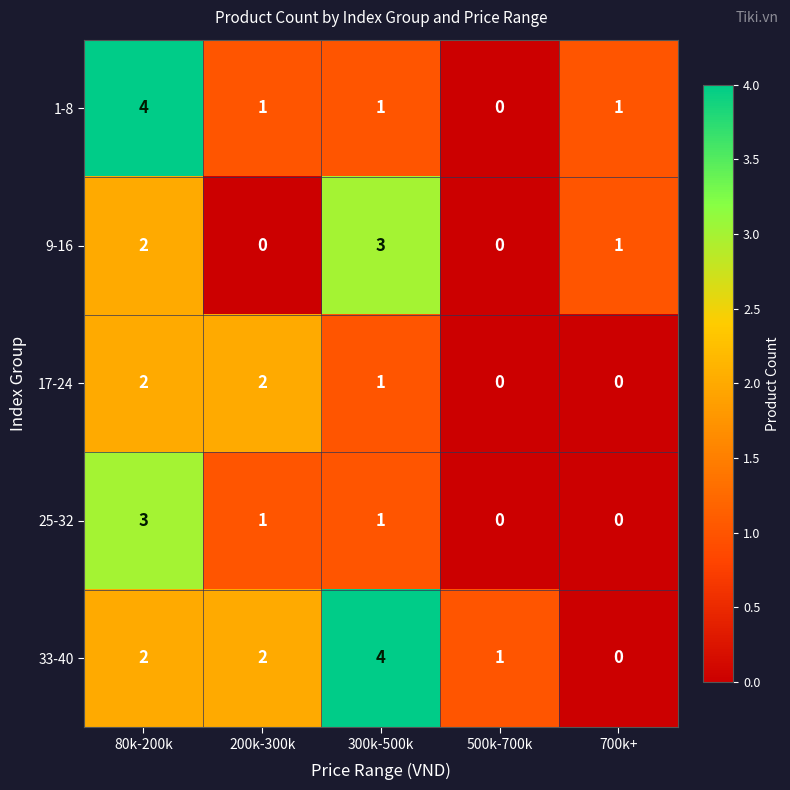

At which label does 17-24 first exceed 1?

80k-200k